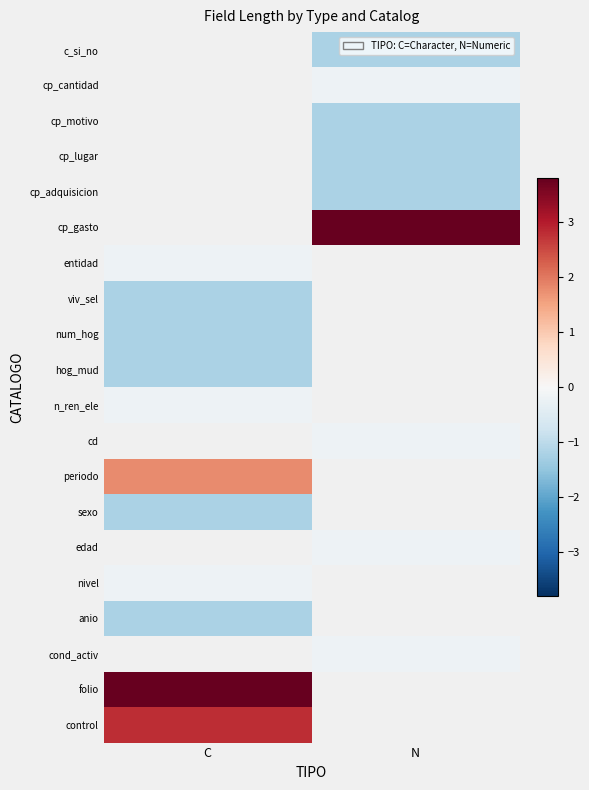

Is it true that cp_motivo equals -1.2 at N?

True